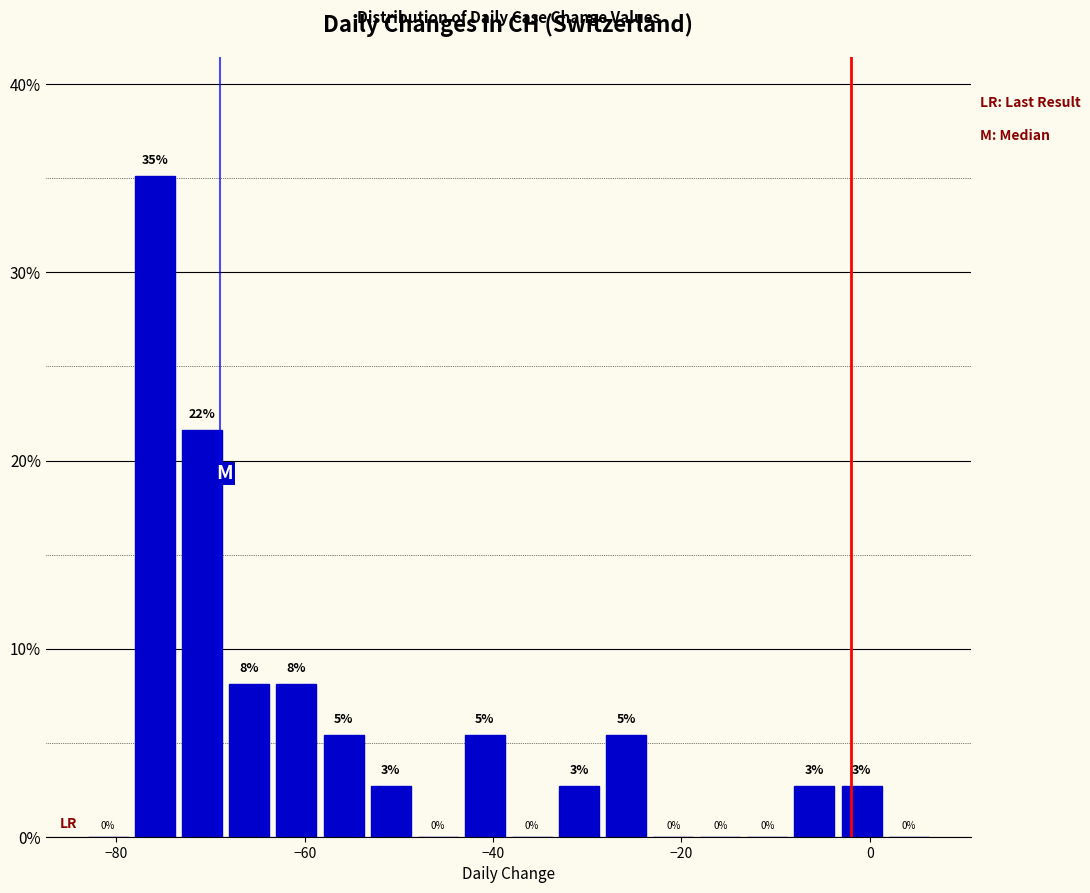

Around what value on the x-axis is the tallest bar? Give the approximate position of its centre, as read against the axis.

-76